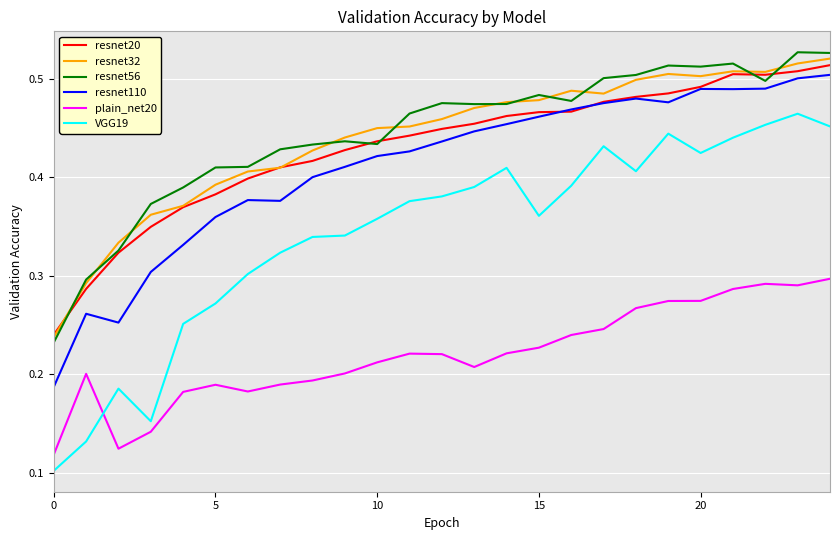

True or false: resnet20 and VGG19 intersect in this chart.

False